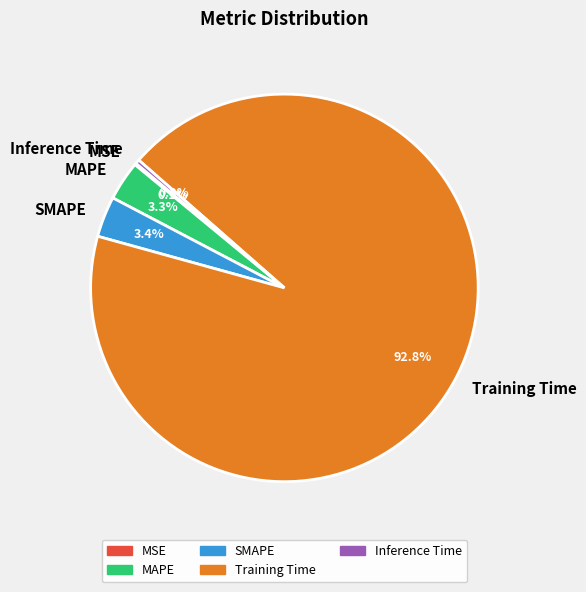

What percentage is NOT represented by Inference Time?

99.7%